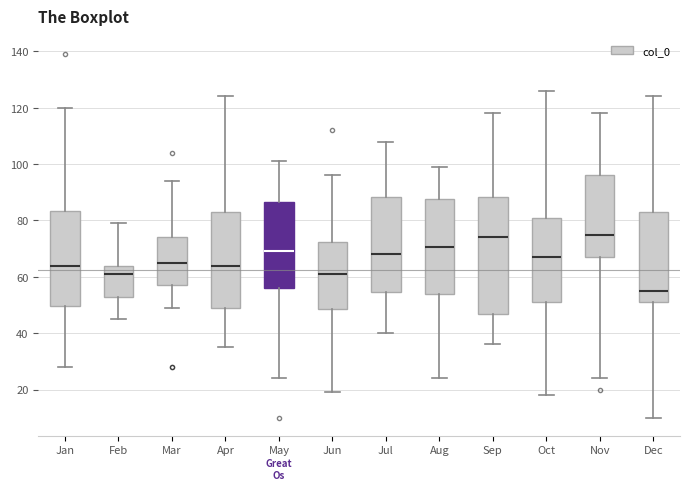

Where is the upper edge of the box for Oct on the y-axis? The values are not printed on the chart, so give them approximately, as read against the axis.

82